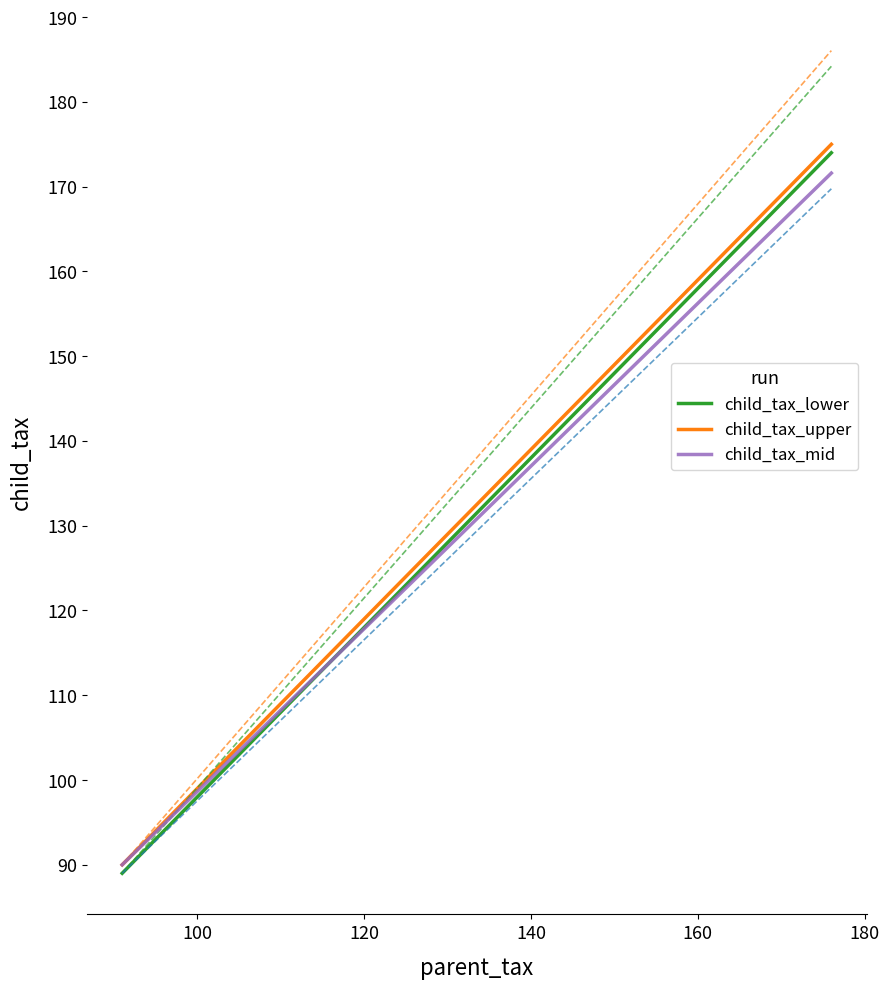

At how many categories does at least one series exceed 89?

20